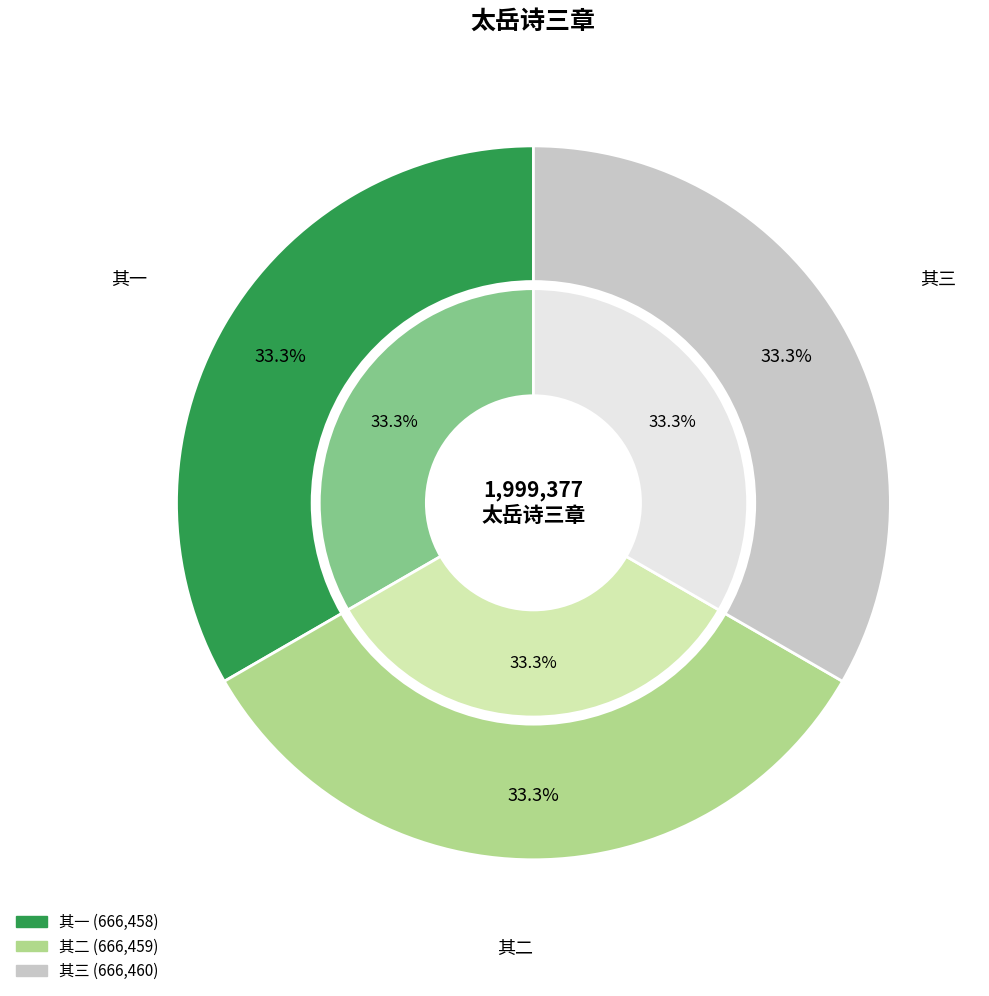

Which slice is the largest?

太岳诗三章赠陆元望少参之武当 其三